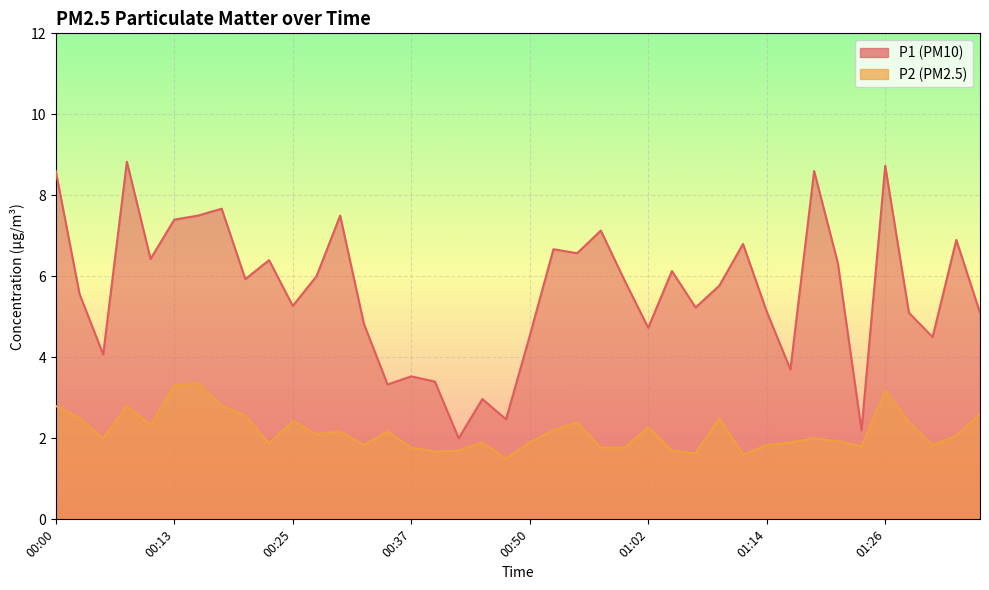

Which category has the lowest value in the P1 series?

00:42